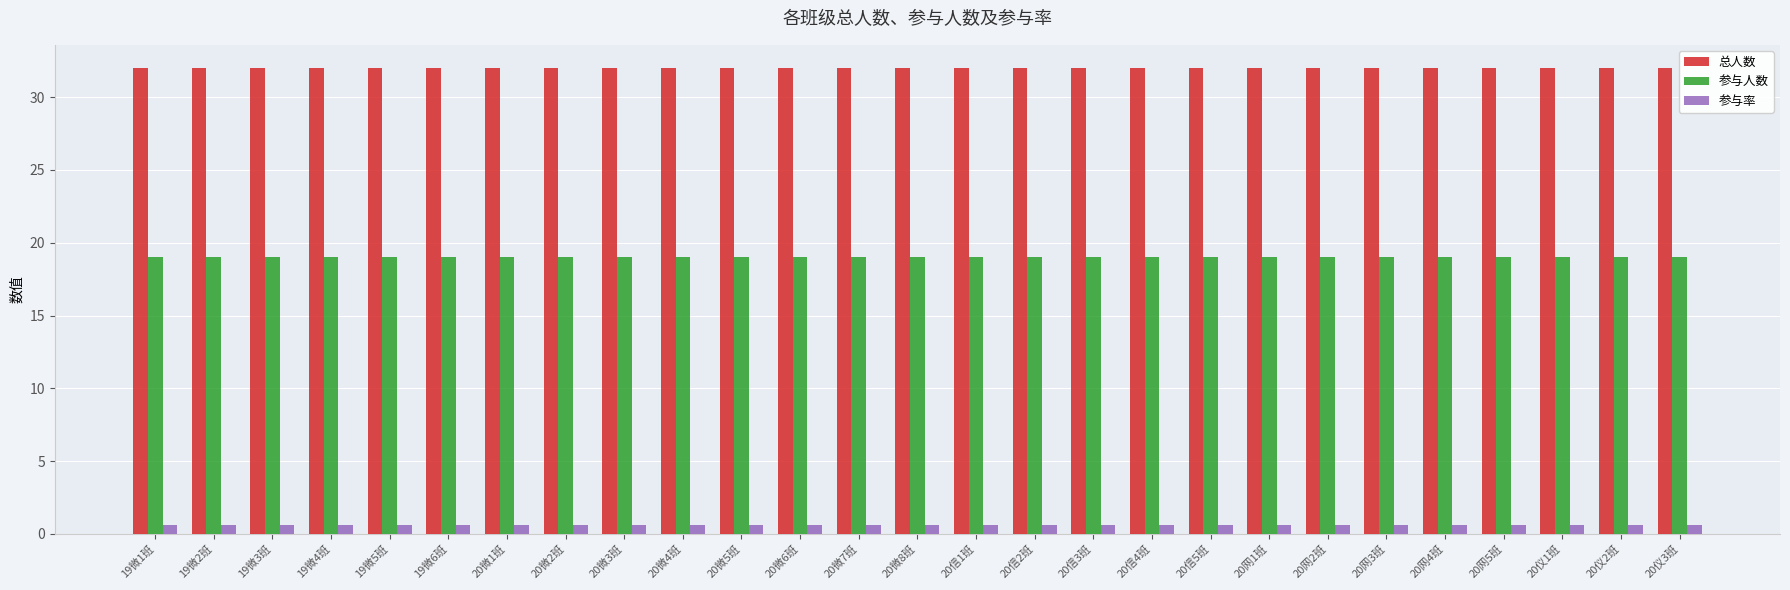

Reading right to left, list all the values displayed in this chart.

总人数: 32.0	32.0	32.0	32.0	32.0	32.0	32.0	32.0	32.0	32.0	32.0	32.0	32.0	32.0	32.0	32.0	32.0	32.0	32.0	32.0	32.0	32.0	32.0	32.0	32.0	32.0	32.0
参与人数: 19.0	19.0	19.0	19.0	19.0	19.0	19.0	19.0	19.0	19.0	19.0	19.0	19.0	19.0	19.0	19.0	19.0	19.0	19.0	19.0	19.0	19.0	19.0	19.0	19.0	19.0	19.0
参与率: 0.6	0.6	0.6	0.6	0.6	0.6	0.6	0.6	0.6	0.6	0.6	0.6	0.6	0.6	0.6	0.6	0.6	0.6	0.6	0.6	0.6	0.6	0.6	0.6	0.6	0.6	0.6